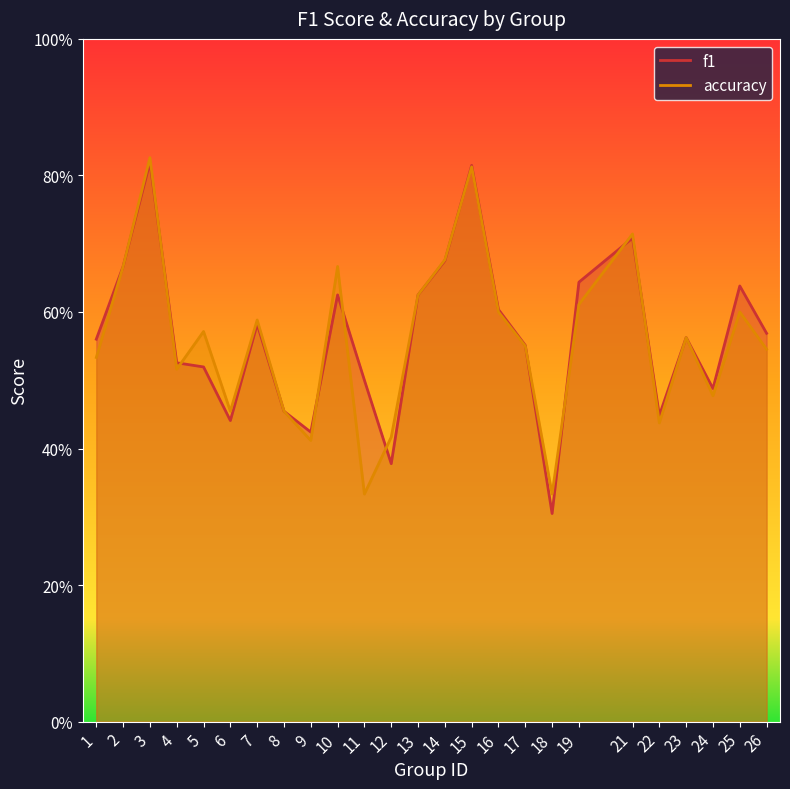

Reading left to right, extract all data points from this chart.

f1: 1=0.6	2=0.7	3=0.8	4=0.5	5=0.5	6=0.4	7=0.6	8=0.5	9=0.4	10=0.6	11=0.5	12=0.4	13=0.6	14=0.7	15=0.8	16=0.6	17=0.6	18=0.3	19=0.6	21=0.7	22=0.4	23=0.6	24=0.5	25=0.6	26=0.6
accuracy: 1=0.5	2=0.7	3=0.8	4=0.5	5=0.6	6=0.5	7=0.6	8=0.5	9=0.4	10=0.7	11=0.3	12=0.4	13=0.6	14=0.7	15=0.8	16=0.6	17=0.6	18=0.3	19=0.6	21=0.7	22=0.4	23=0.6	24=0.5	25=0.6	26=0.5